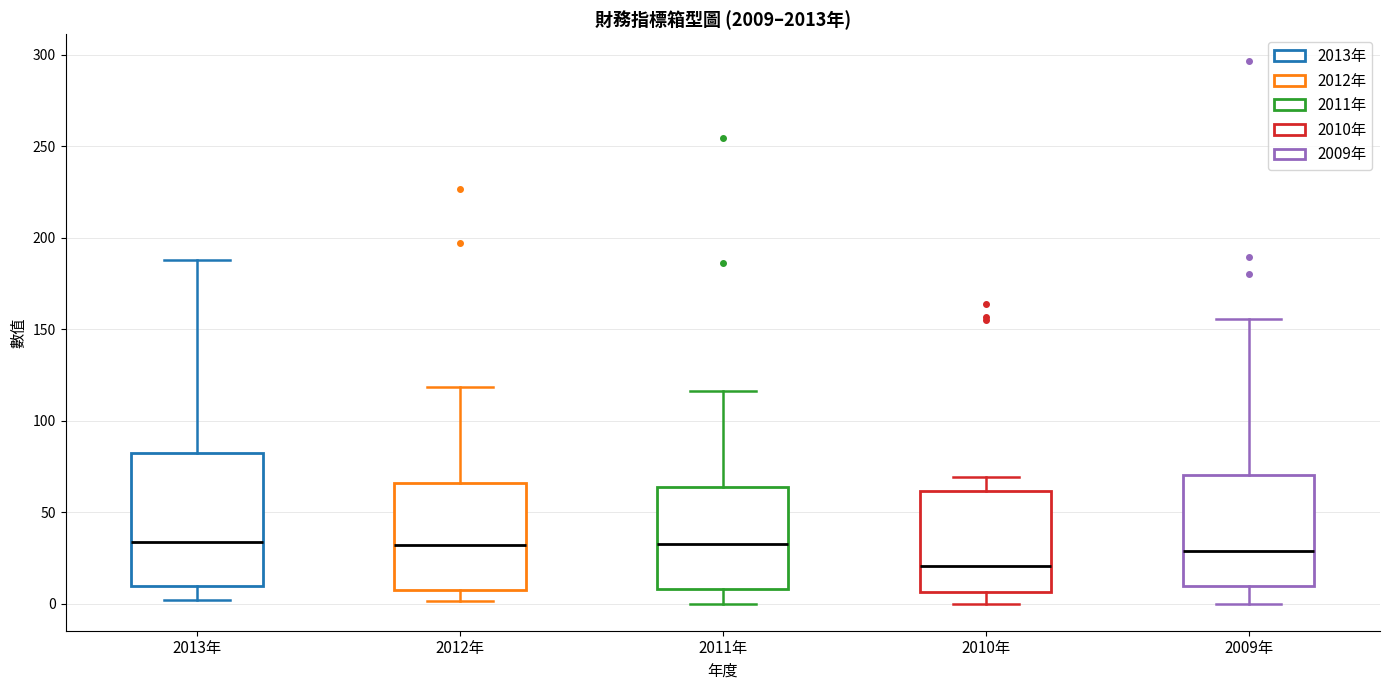

Which box is the tallest, from its lower edge to its upper edge?

2013年